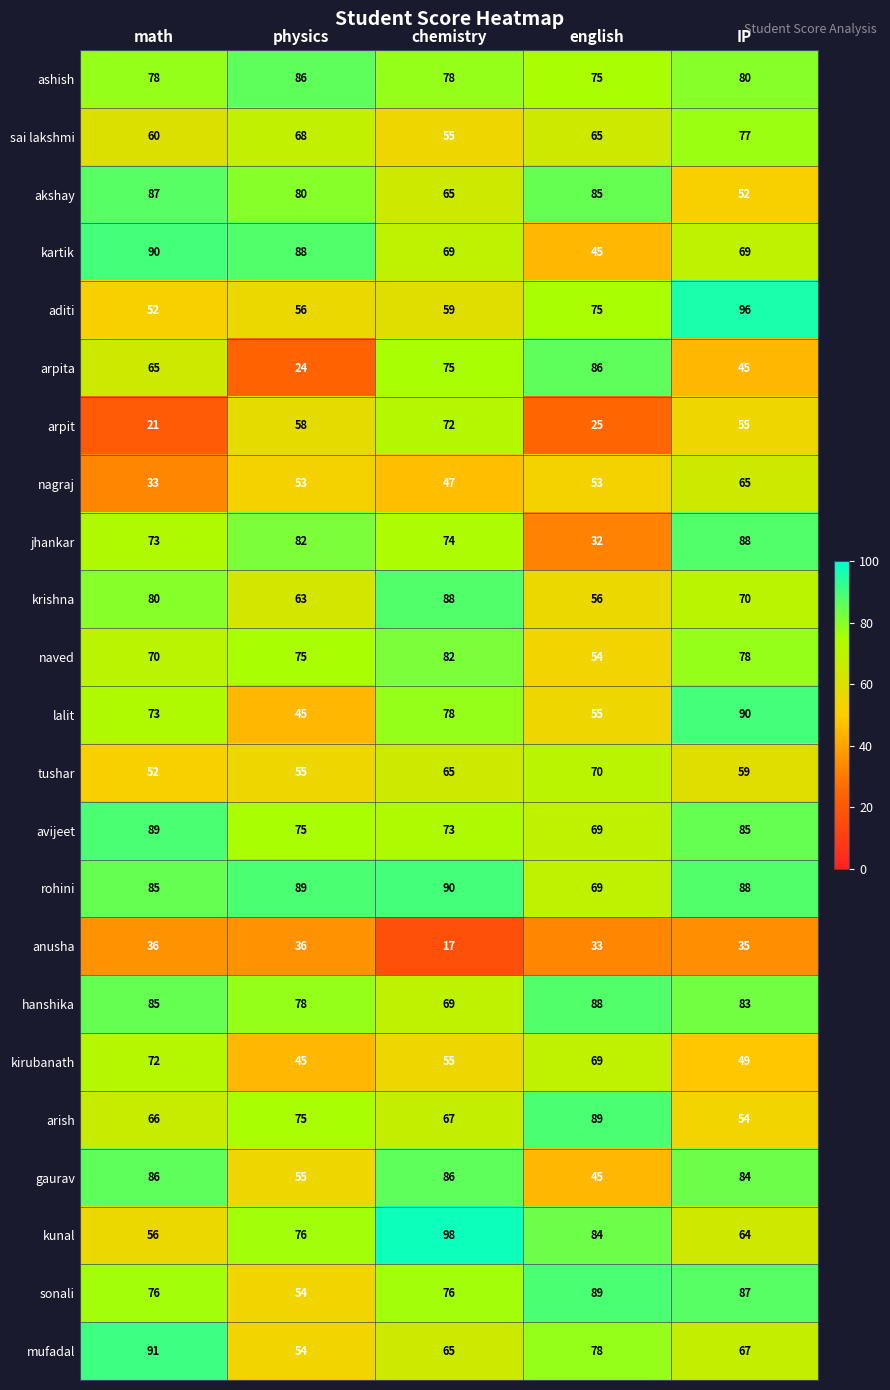

Which category has the lowest value in the tushar series?

math